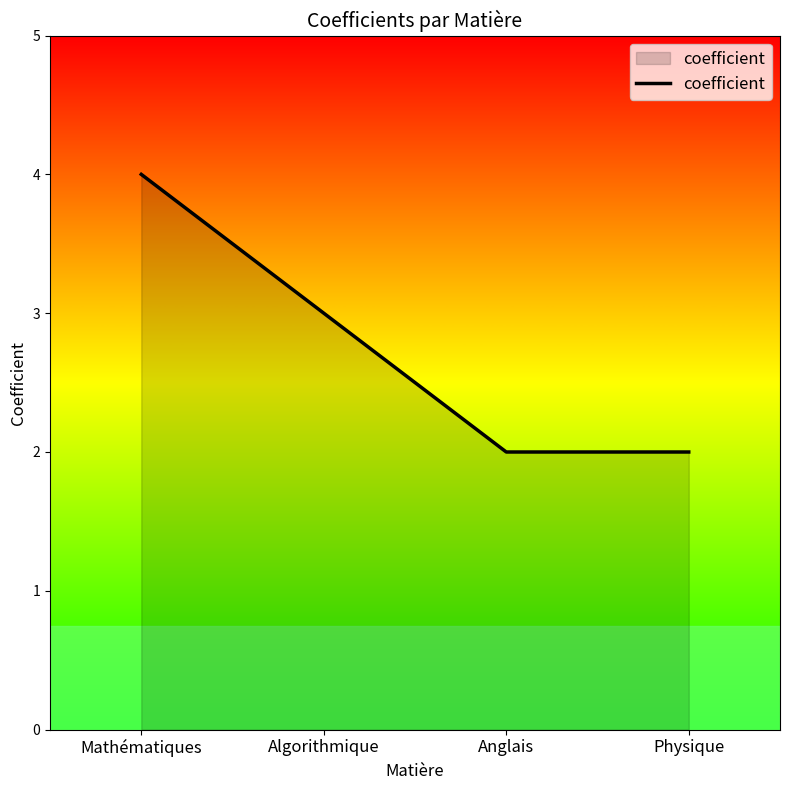

Where does the data first go above 3?

Mathématiques